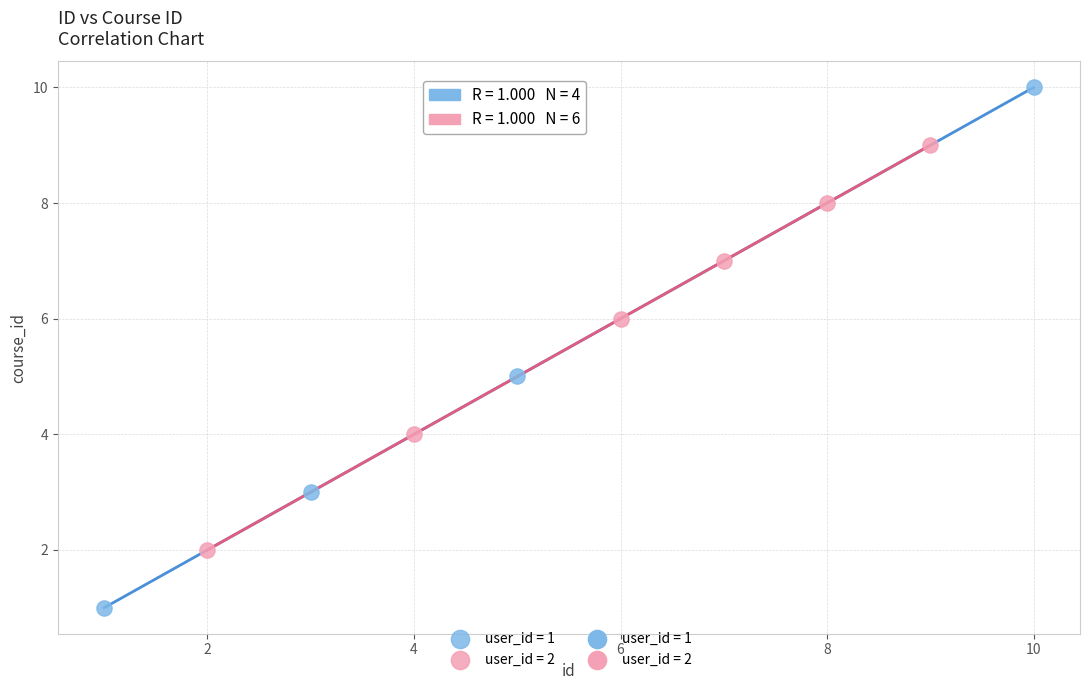

Which series reaches the maximum Y coordinate?

user_id = 1